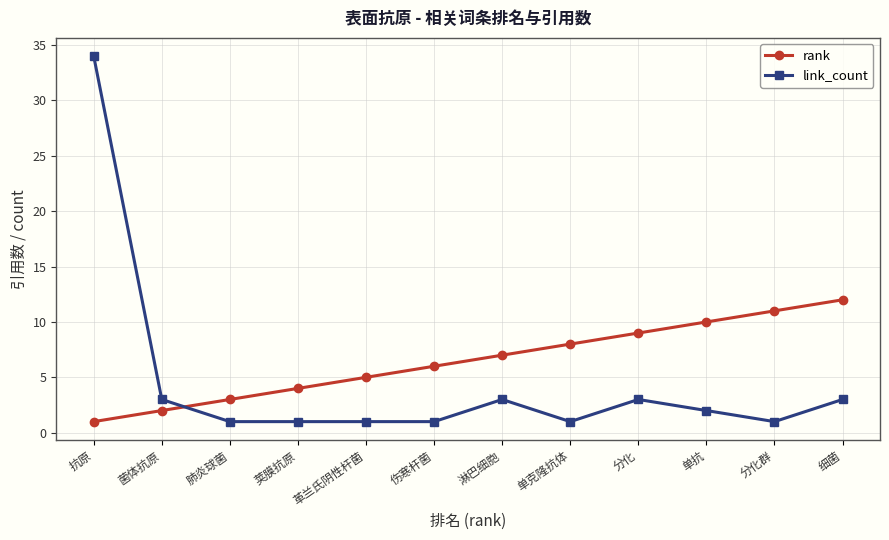

Reading left to right, list all the values displayed in this chart.

rank: 抗原=1	菌体抗原=2	肺炎球菌=3	荚膜抗原=4	革兰氏阴性杆菌=5	伤寒杆菌=6	淋巴细胞=7	单克隆抗体=8	分化=9	单抗=10	分化群=11	细菌=12
link_count: 抗原=34	菌体抗原=3	肺炎球菌=1	荚膜抗原=1	革兰氏阴性杆菌=1	伤寒杆菌=1	淋巴细胞=3	单克隆抗体=1	分化=3	单抗=2	分化群=1	细菌=3